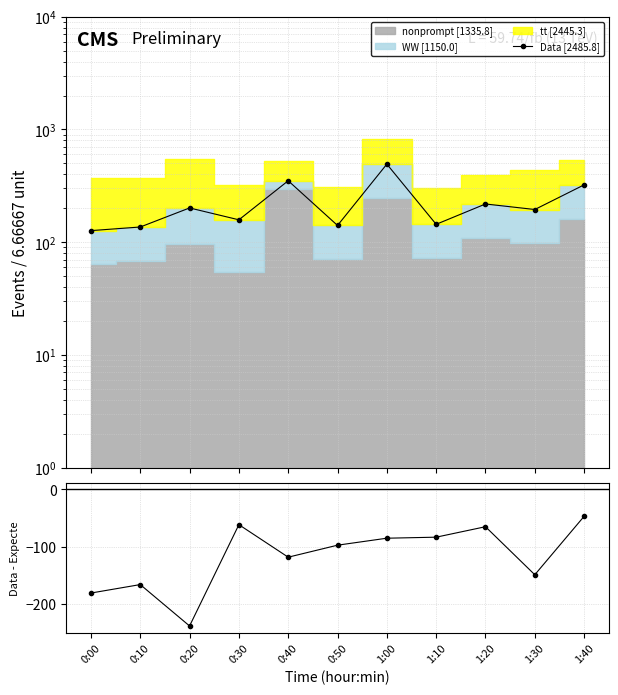

Between 0:10 and 0:50, which series saw the biggest shift?

Data - Expected